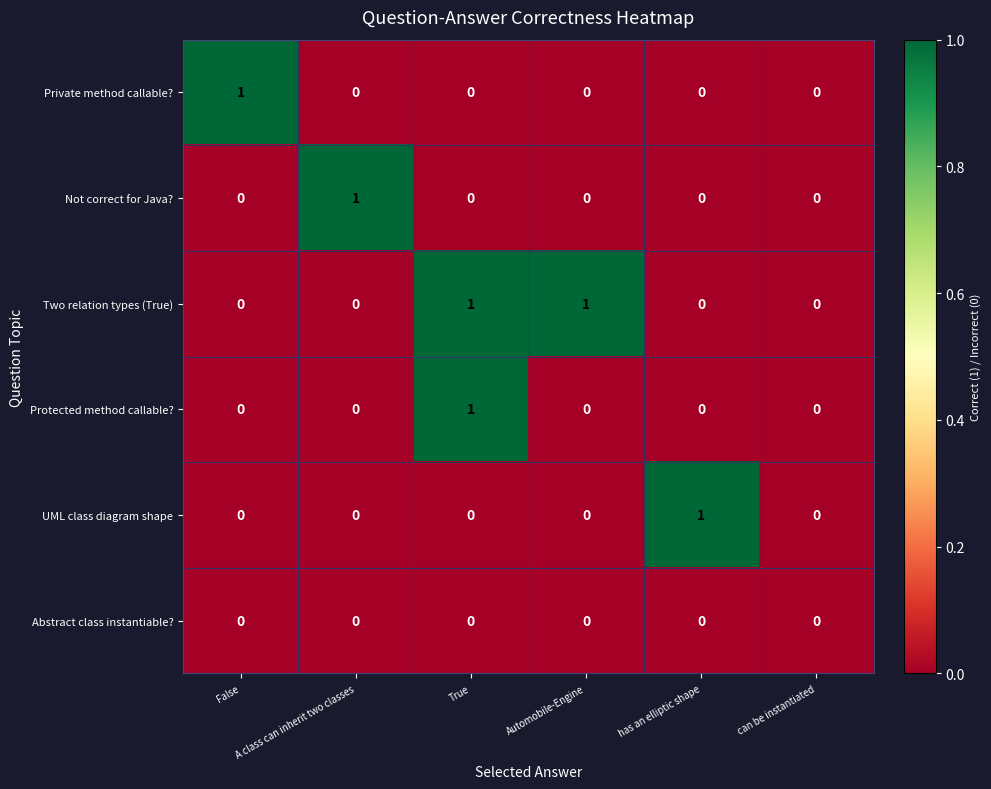

How many UML class diagram shape values are between 0 and 1?

6